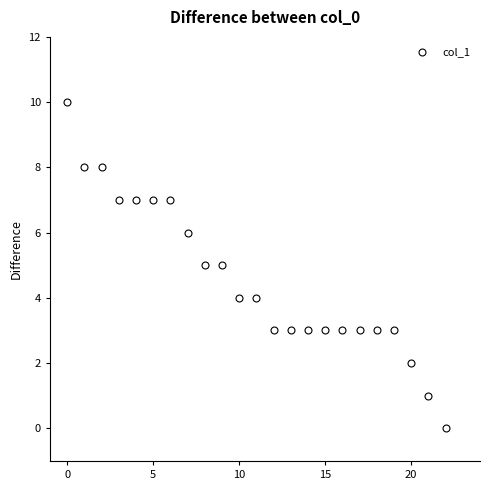

What is the range of Y values (max minus min)?

10